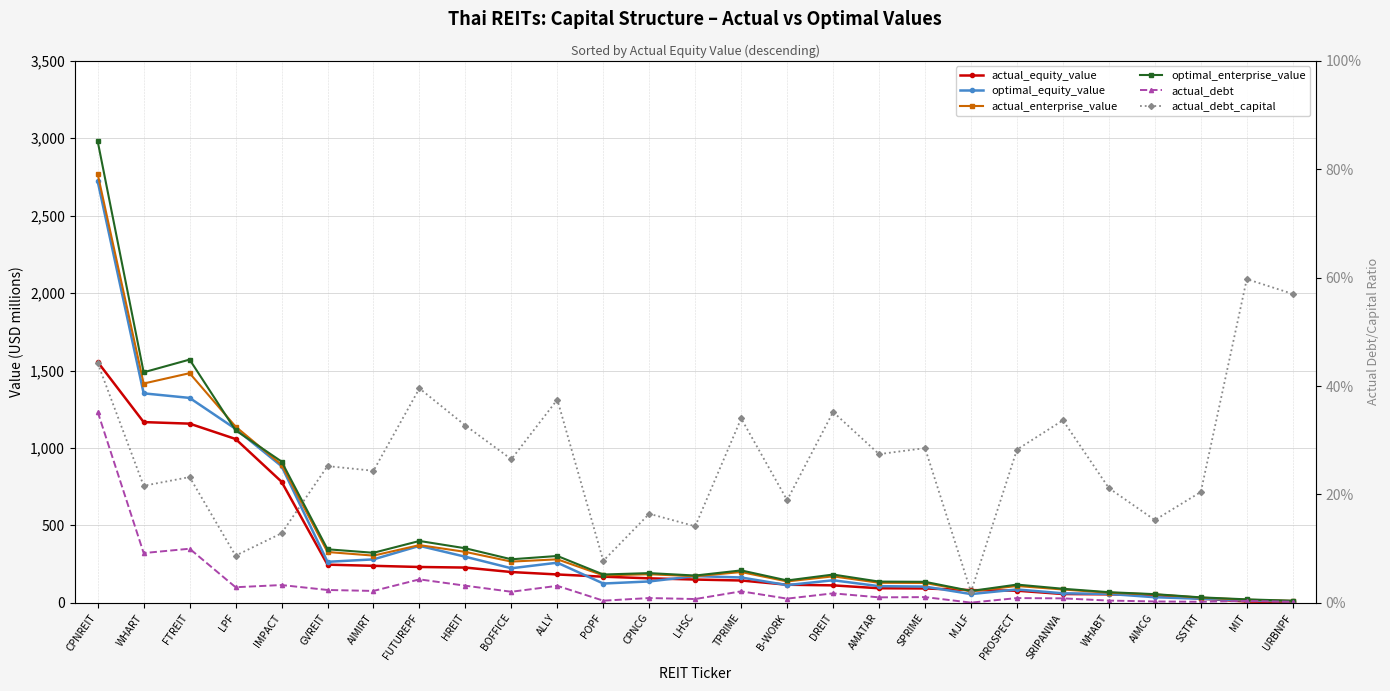

True or false: actual_equity_value has more than 2 points higher than both neighbors.

False